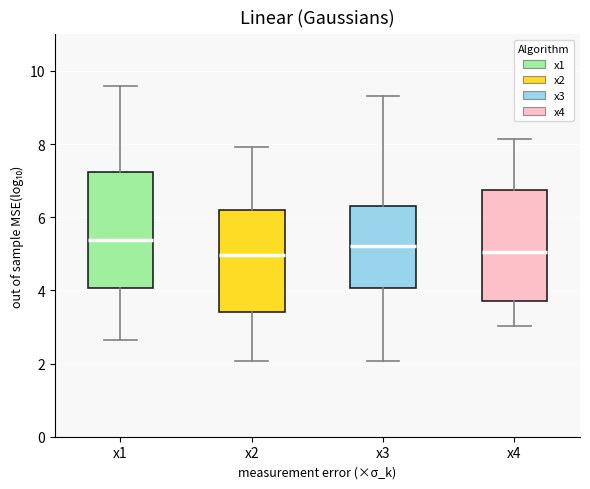

Reading left to right, read every box against the y-axis: the position of its median line, the range the box covers, and the ends of its whiskers. The values are not printed on the chart, so give them approximately, as read against the axis.

x1: median 5.4, box 4.0 to 7.2, whiskers 2.6 to 9.6
x2: median 5.0, box 3.4 to 6.2, whiskers 2.0 to 8.0
x3: median 5.2, box 4.0 to 6.4, whiskers 2.0 to 9.4
x4: median 5.0, box 3.8 to 6.8, whiskers 3.0 to 8.2